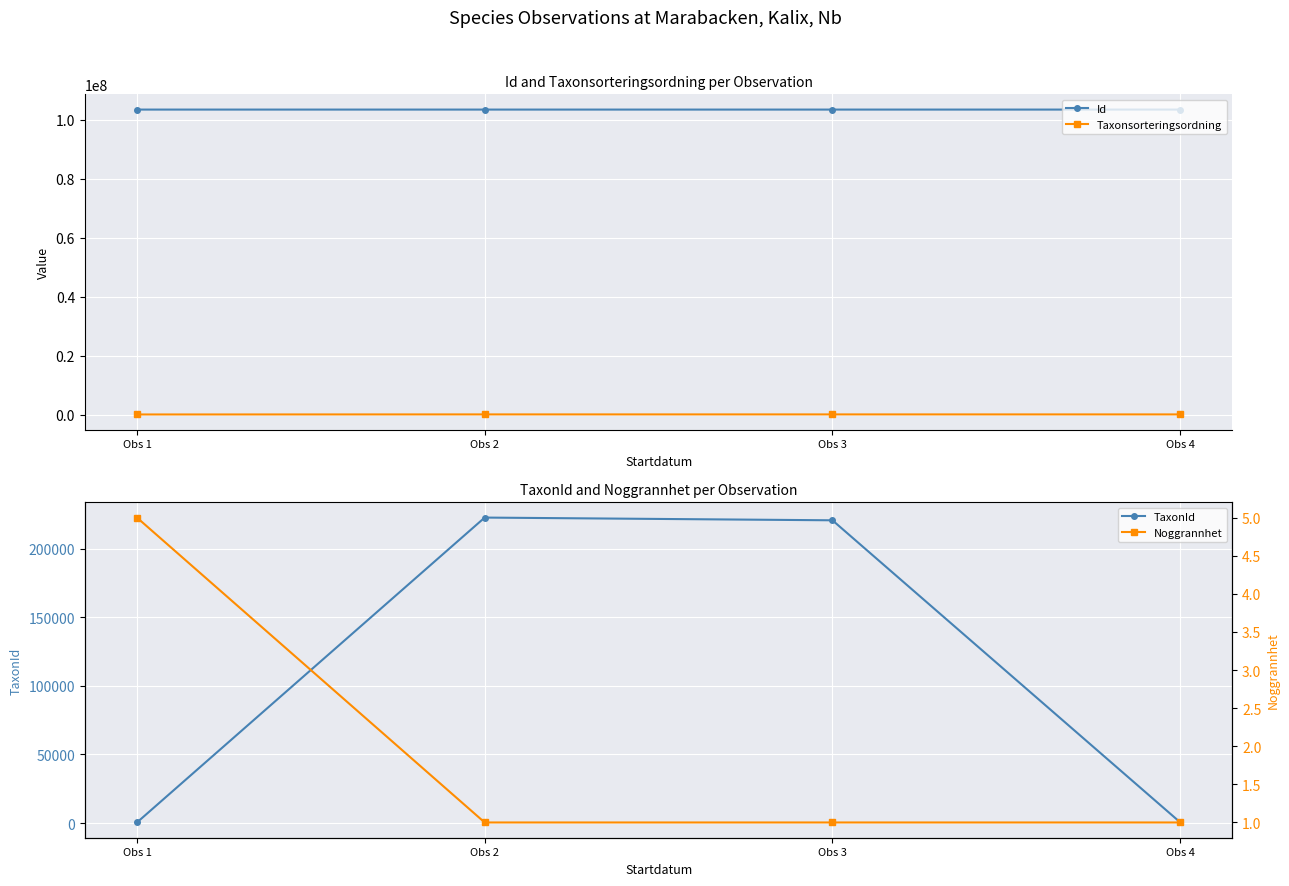

Reading right to left, list all the values displayed in this chart.

Id: Obs 4=103366773	Obs 3=103366094	Obs 2=103366477	Obs 1=103366170
Taxonsorteringsordning: Obs 4=96239	Obs 3=96334	Obs 2=98431	Obs 1=78473
TaxonId: Obs 4=504	Obs 3=220787	Obs 2=222771	Obs 1=385
Noggrannhet: Obs 4=1	Obs 3=1	Obs 2=1	Obs 1=5